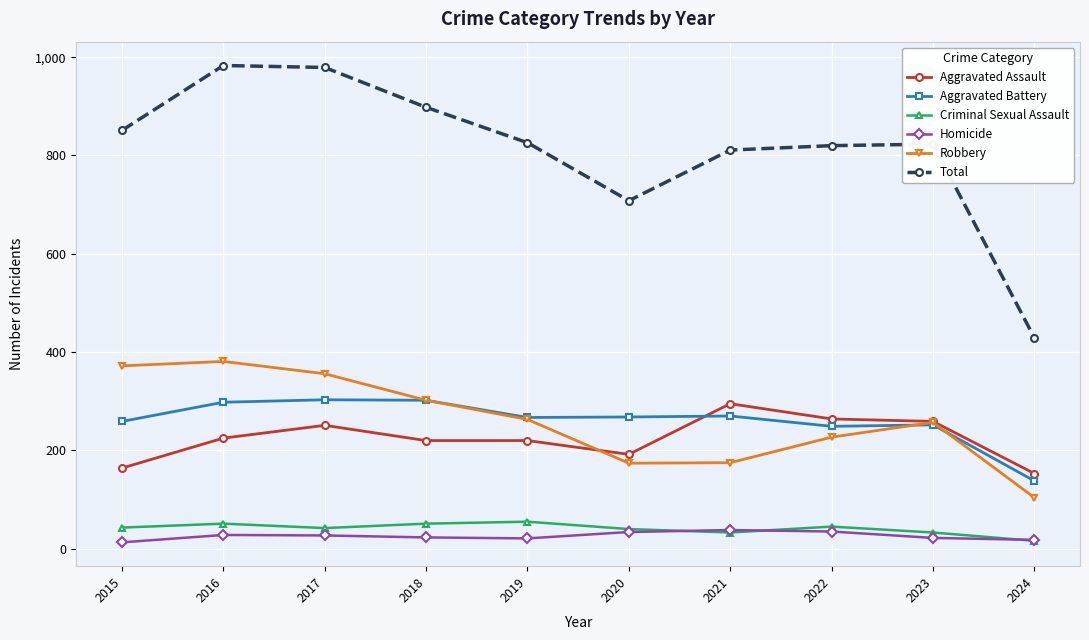

Does the chart display data point markers on the line(s)?

Yes